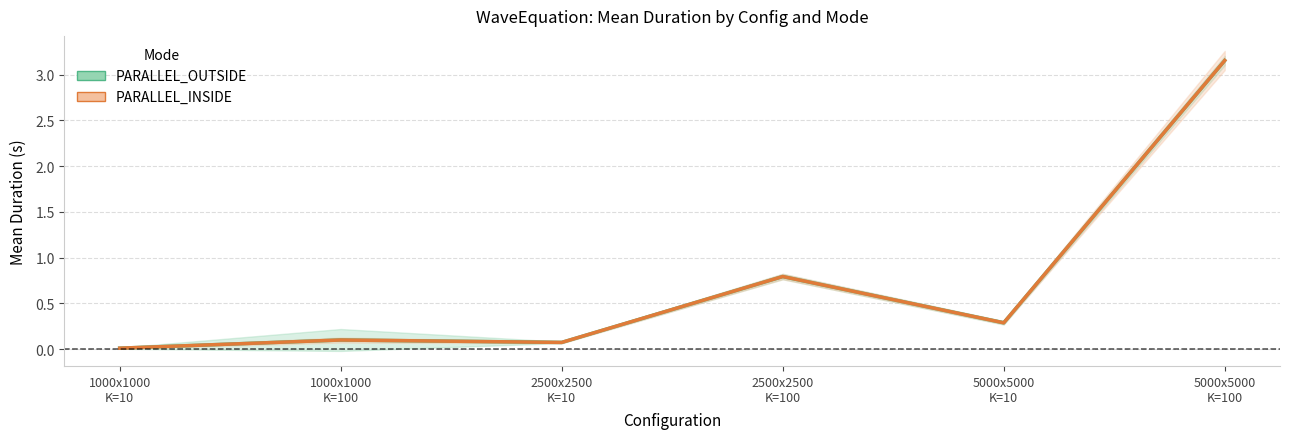

At 5000x5000
K=10, list the series in order from smallest to largest.

PARALLEL_INSIDE, PARALLEL_OUTSIDE